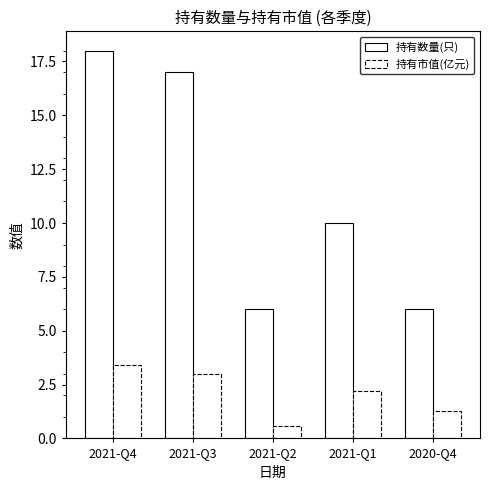

What is the total value across all series at 2021-Q2?

6.6